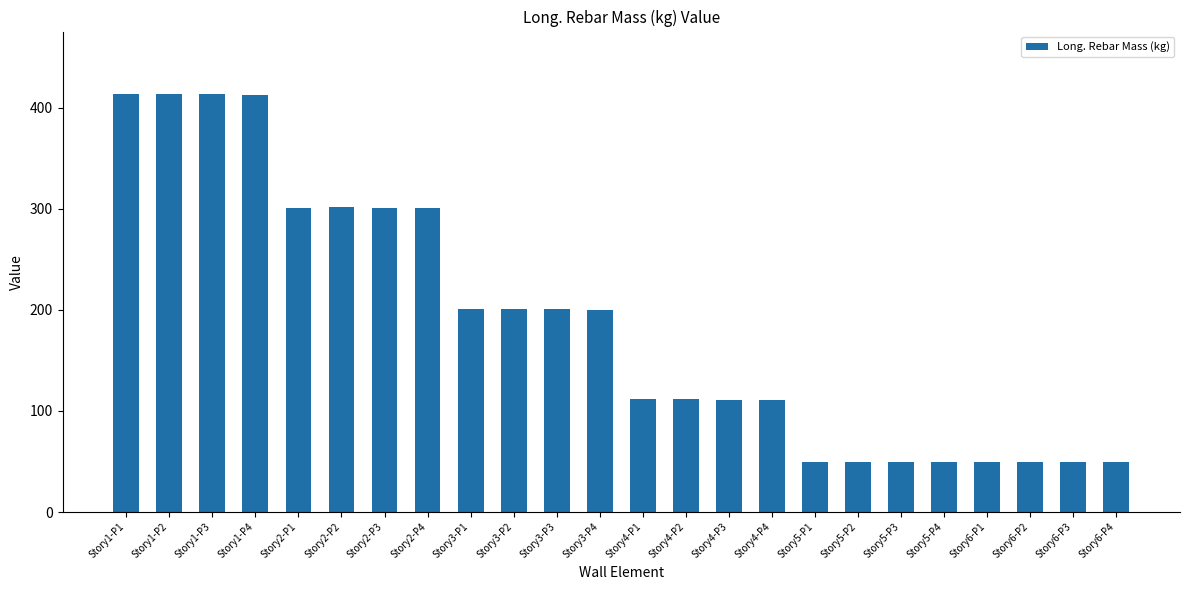

What is the label of the 3rd bar from the left?

Story1-P3